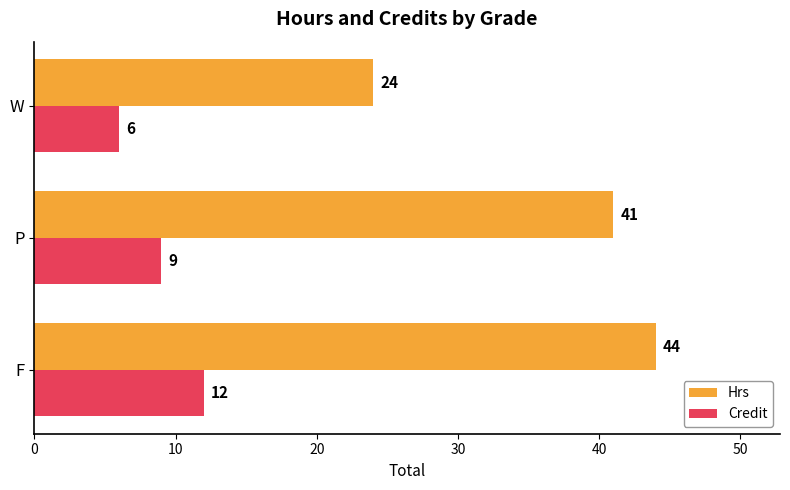

At which label is Credit closest to 9?

P